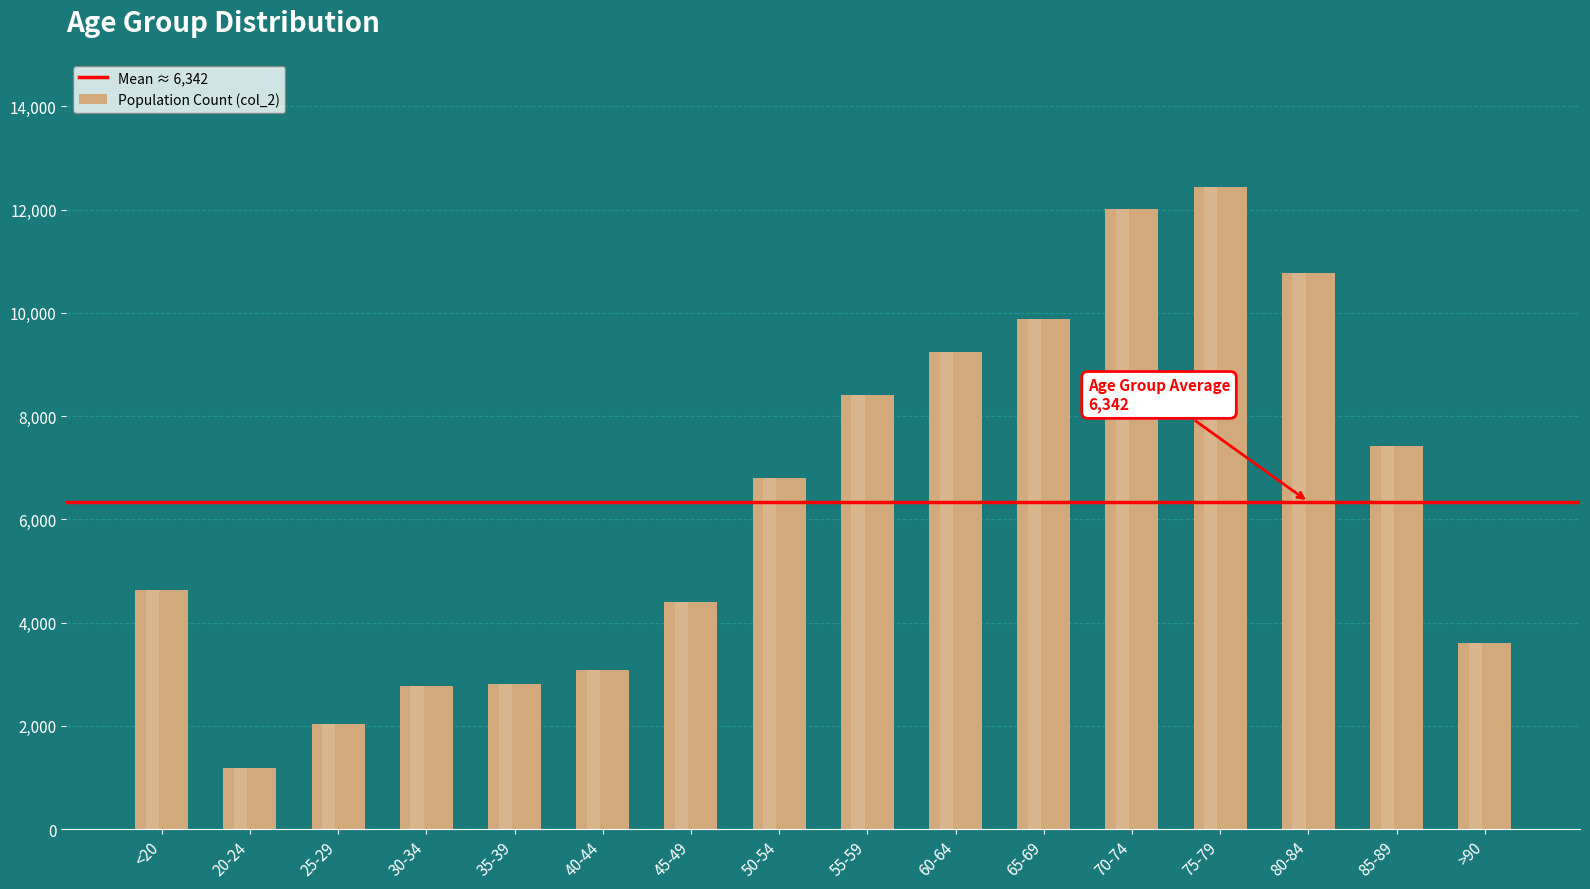

Between 80-84 and >90, which is larger?

80-84